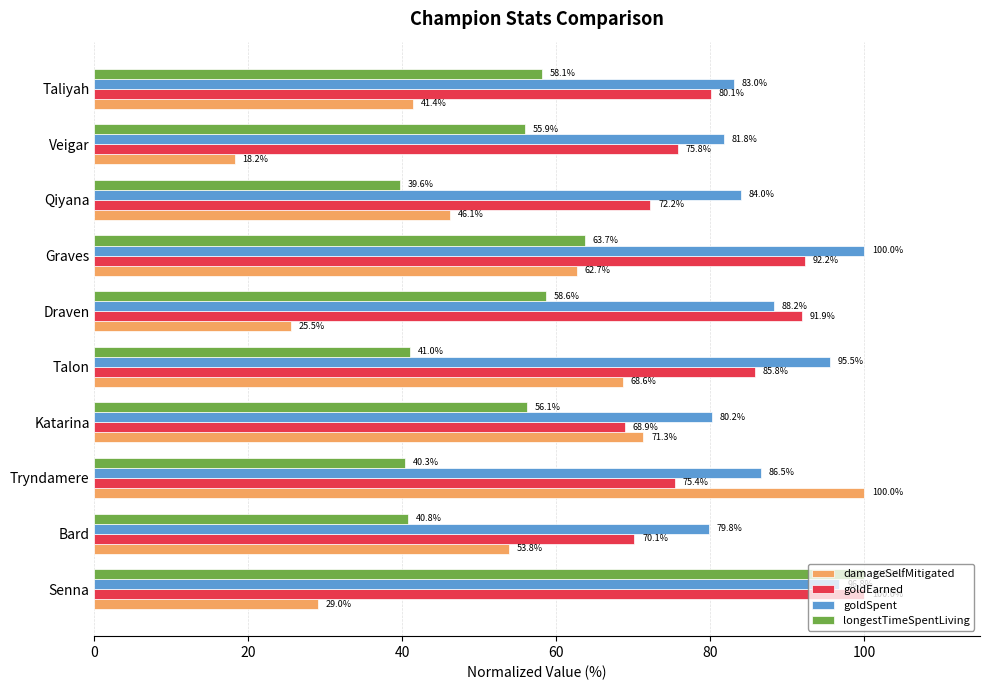

What is the highest value of the goldEarned series?

100.0